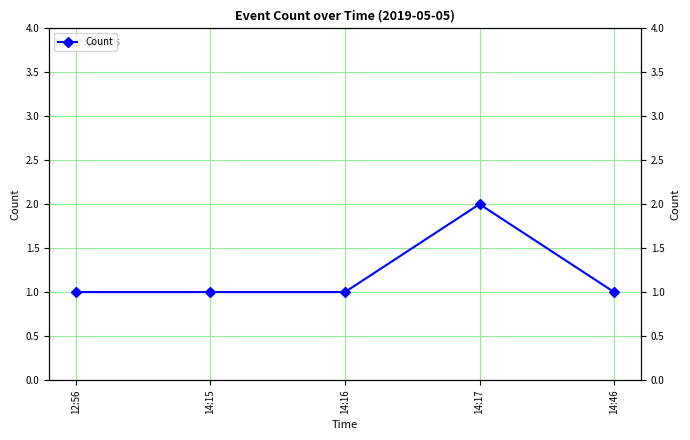

What is the change in value from 14:15 to 14:17?

+1